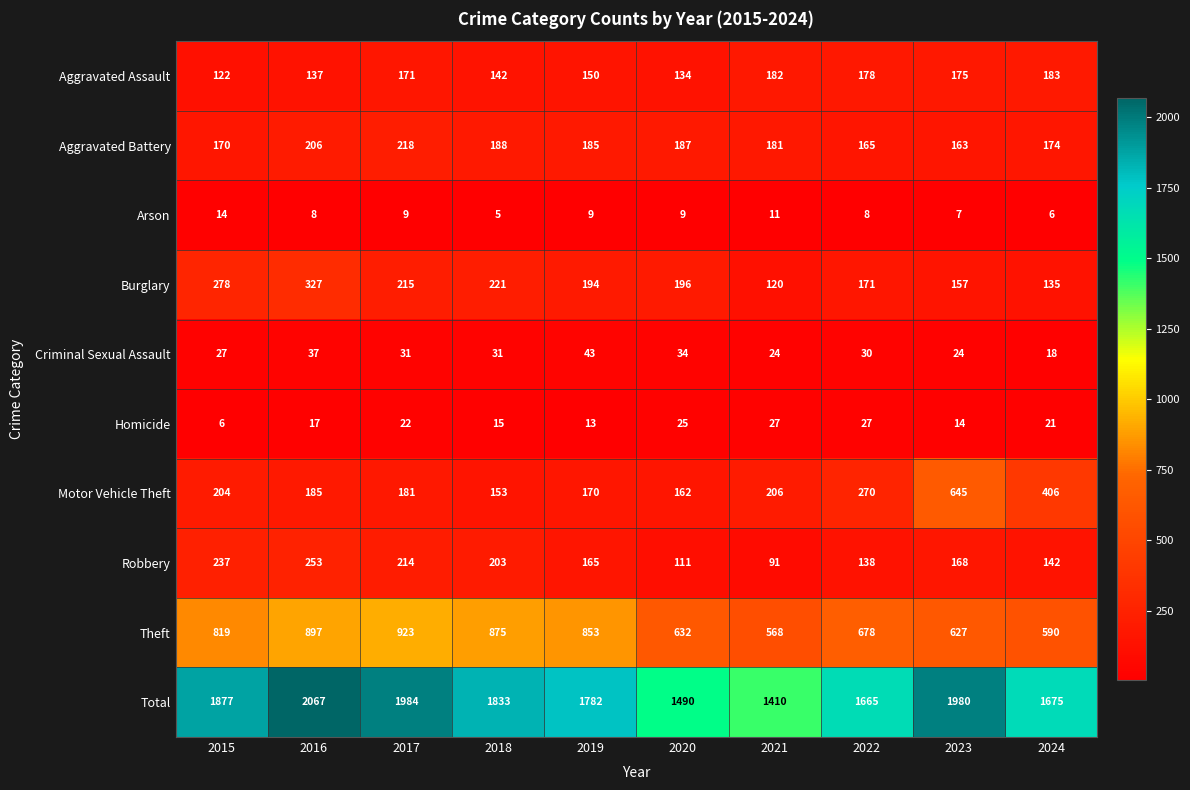

Read the Robbery value at 2021, to the nearest 5.

90